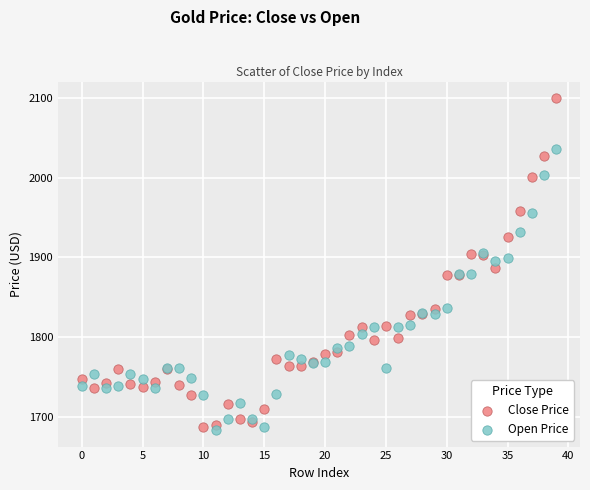

Which series contains the highest Y value?

Close Price